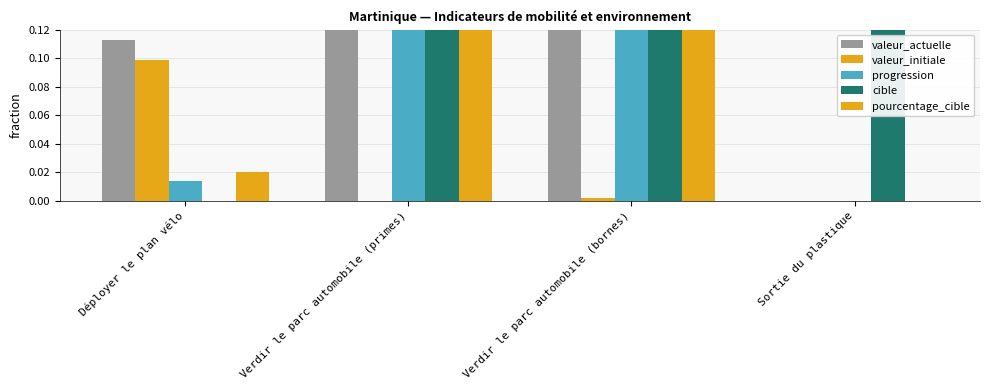

Which series has the widest spread of values?

cible